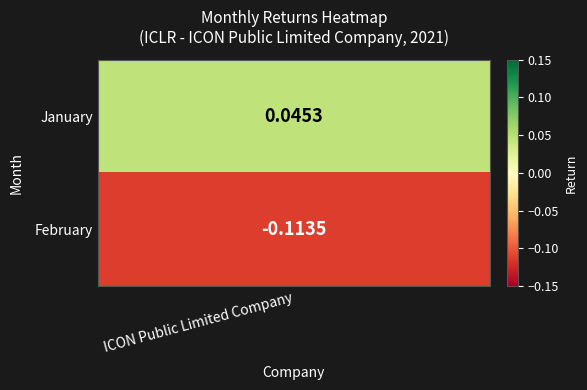

How many data points are above 0?

1